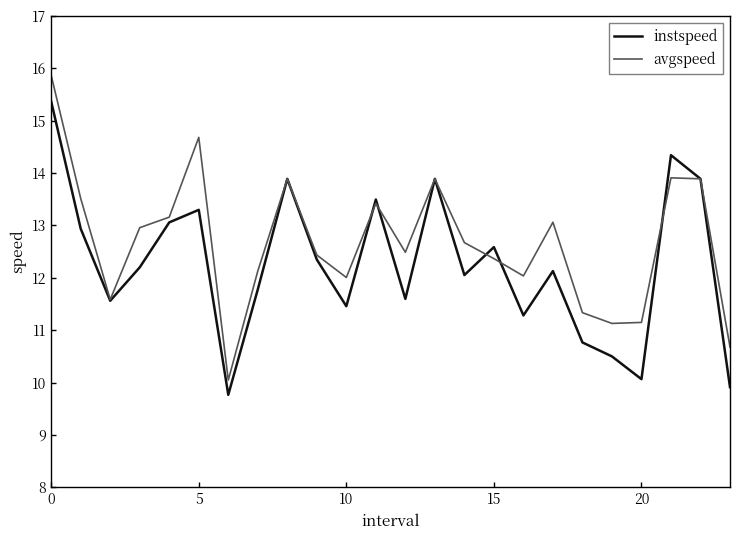

What are all the series names shown in the legend?

instspeed, avgspeed